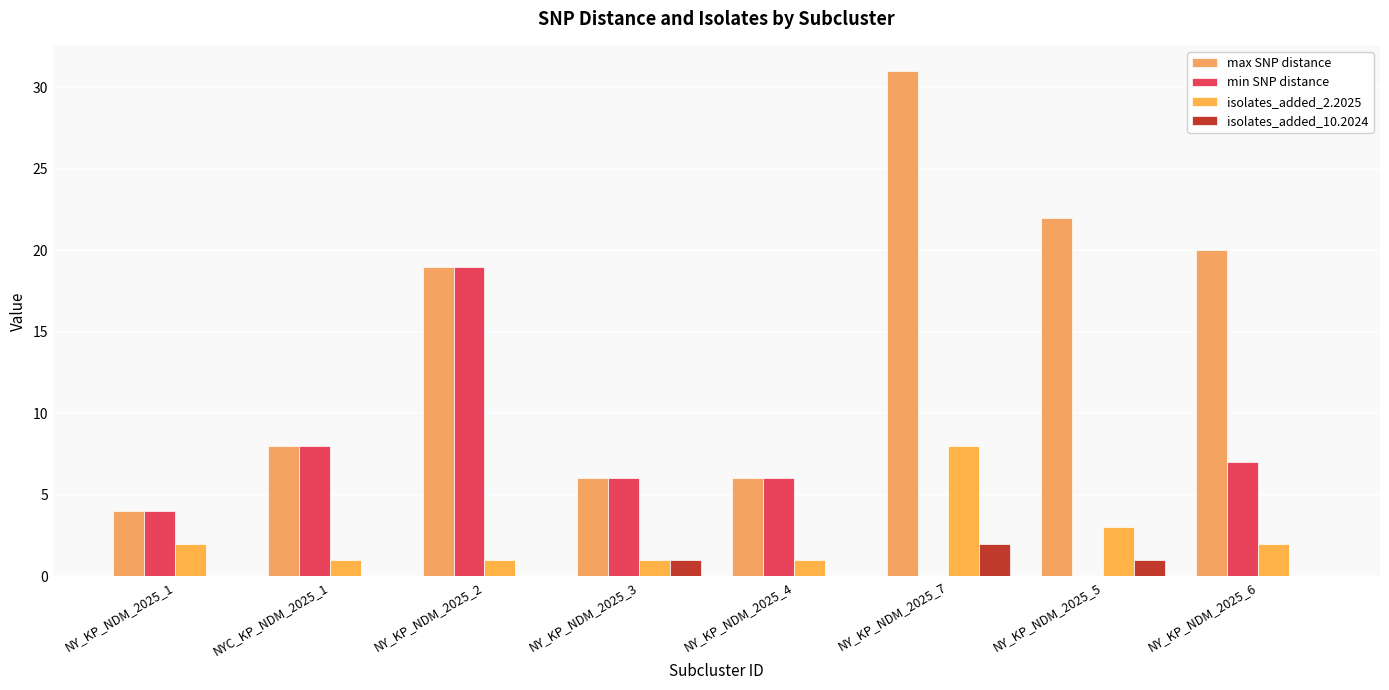

True or false: isolates_added_2.2025 has a value of 1 at NYC_KP_NDM_2025_1.

True